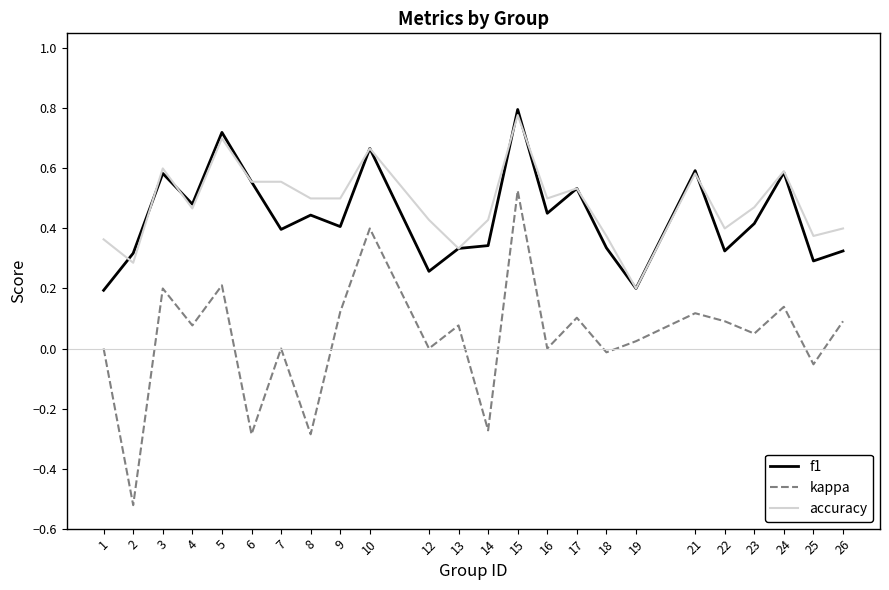

True or false: f1 and kappa cross at least once.

False